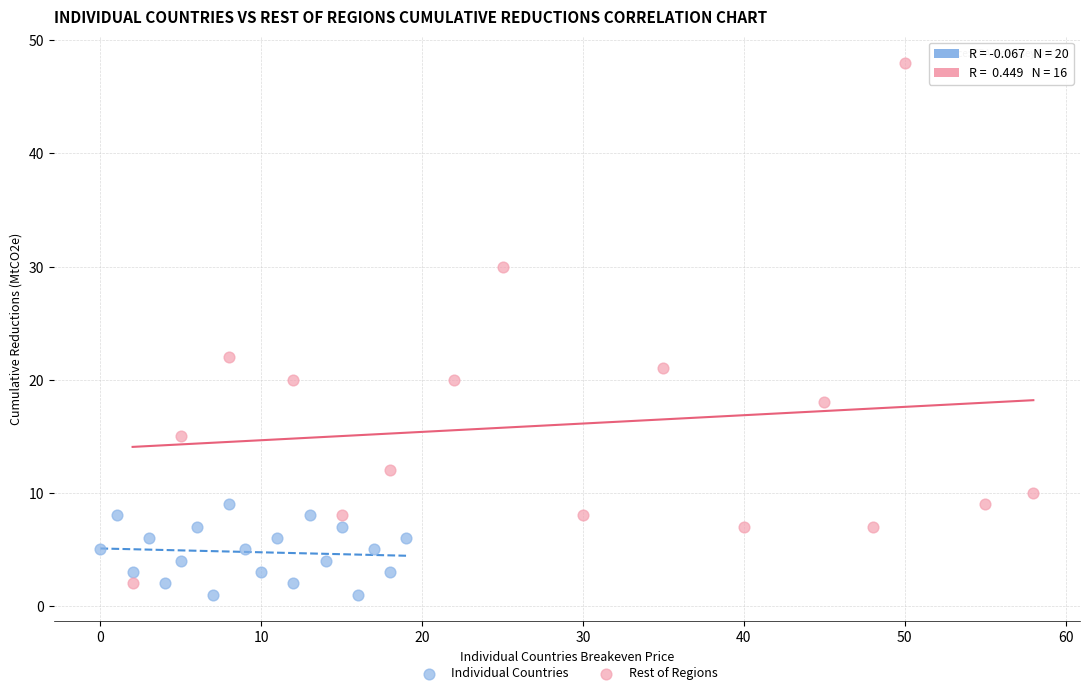

Which series reaches the maximum Y coordinate?

Rest of Regions